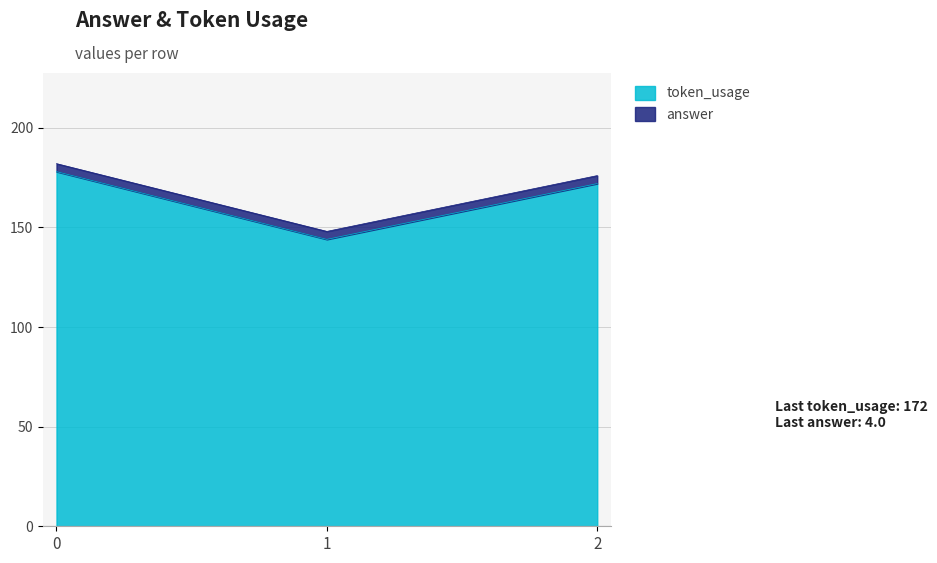

What is the greatest value displayed?

178